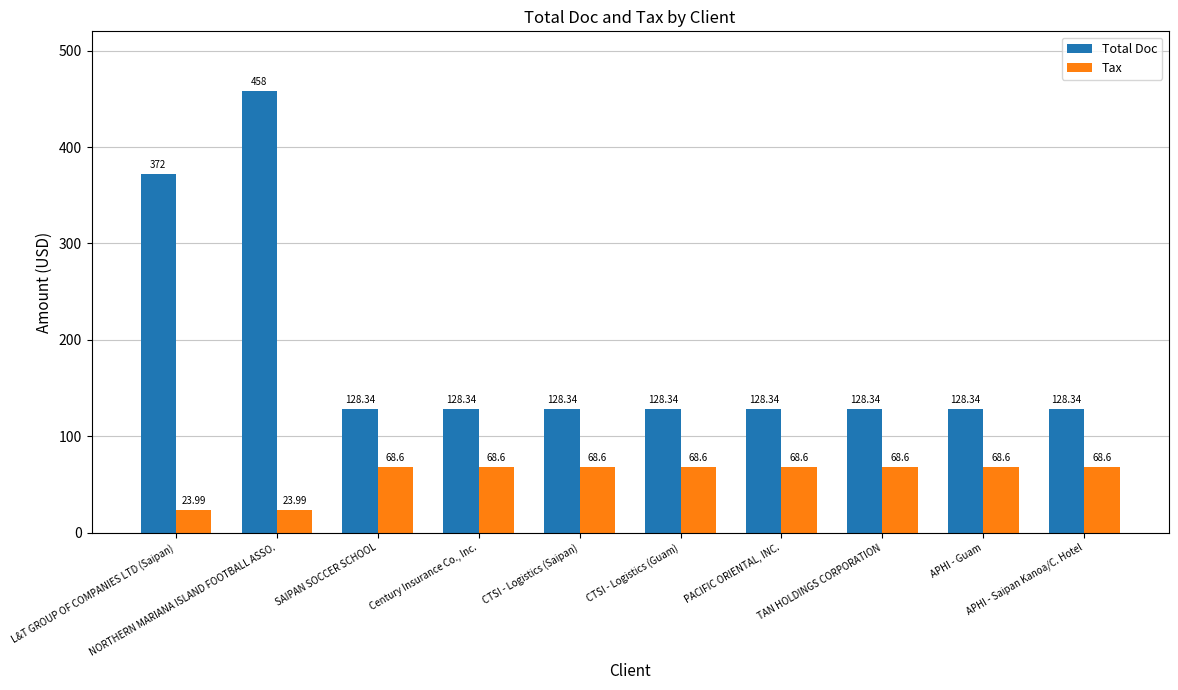

Reading left to right, what are all the values shown in this chart?

Total Doc: L&T GROUP OF COMPANIES LTD (Saipan)=372.0	NORTHERN MARIANA ISLAND FOOTBALL ASSO.=458.0	SAIPAN SOCCER SCHOOL=128.3	Century Insurance Co., Inc.=128.3	CTSI - Logistics (Saipan)=128.3	CTSI - Logistics (Guam)=128.3	PACIFIC ORIENTAL, INC.=128.3	TAN HOLDINGS CORPORATION=128.3	APHI - Guam=128.3	APHI - Saipan Kanoa/C. Hotel=128.3
Tax: L&T GROUP OF COMPANIES LTD (Saipan)=24.0	NORTHERN MARIANA ISLAND FOOTBALL ASSO.=24.0	SAIPAN SOCCER SCHOOL=68.6	Century Insurance Co., Inc.=68.6	CTSI - Logistics (Saipan)=68.6	CTSI - Logistics (Guam)=68.6	PACIFIC ORIENTAL, INC.=68.6	TAN HOLDINGS CORPORATION=68.6	APHI - Guam=68.6	APHI - Saipan Kanoa/C. Hotel=68.6